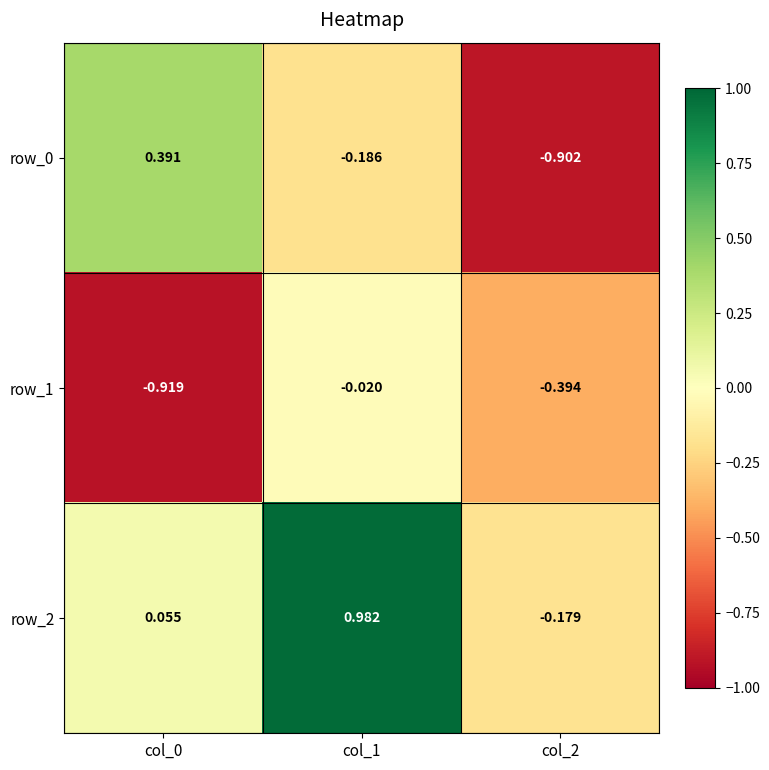

Is the value of row_2 at col_0 greater than the value of row_0 at col_0?

No